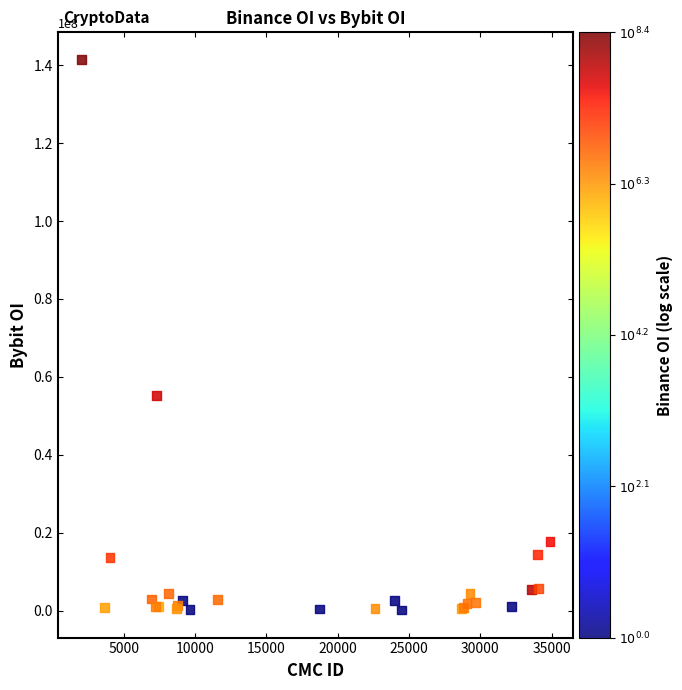

What Y value in the scatter plot is closest to 70771511?

55149102